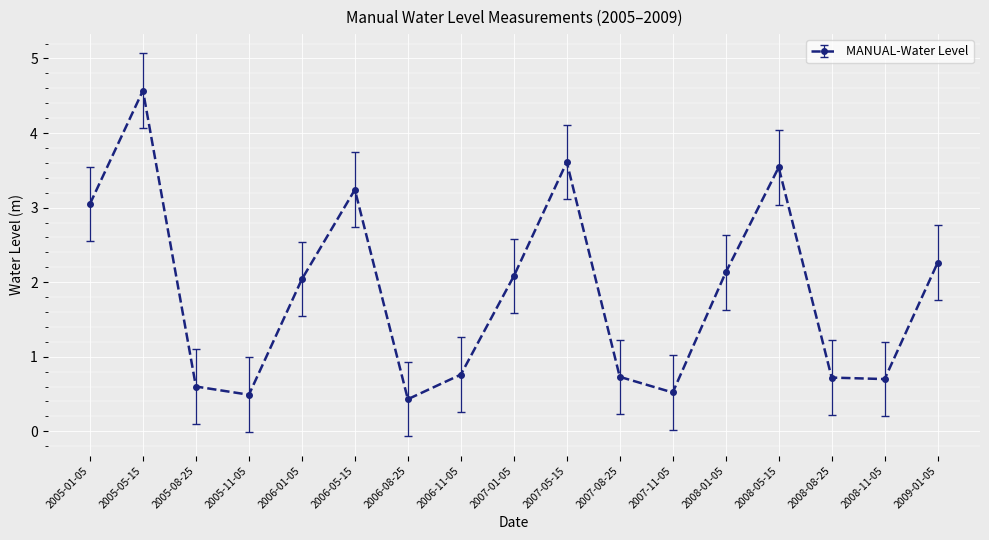

Approximately how many times larger is the value at 2009-01-05 compared to 2007-01-05?

1.1